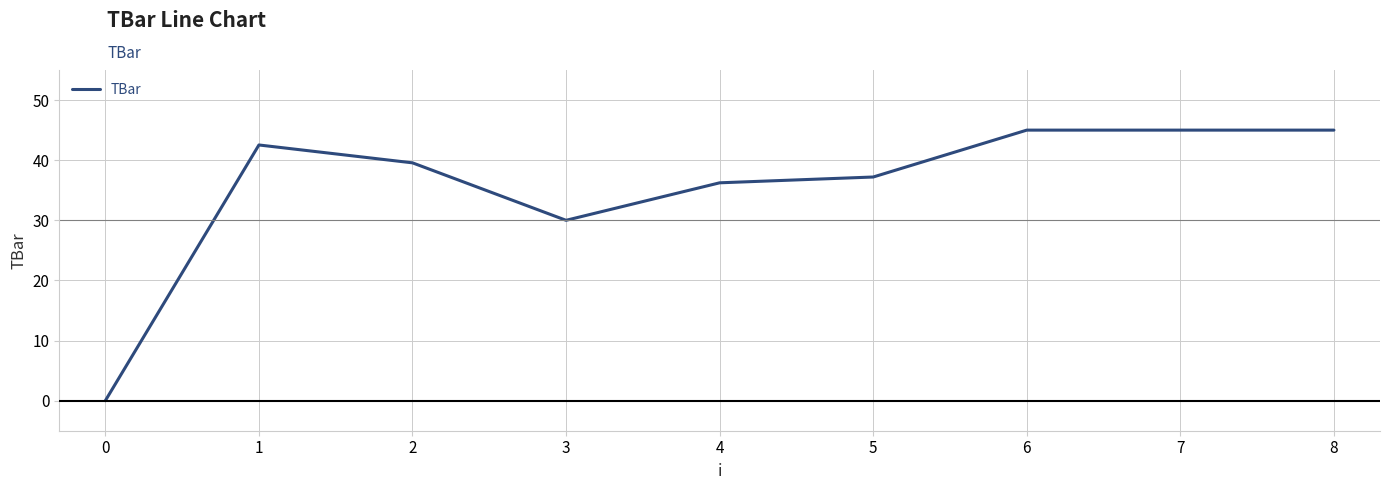

How many categories are shown in the chart?

9